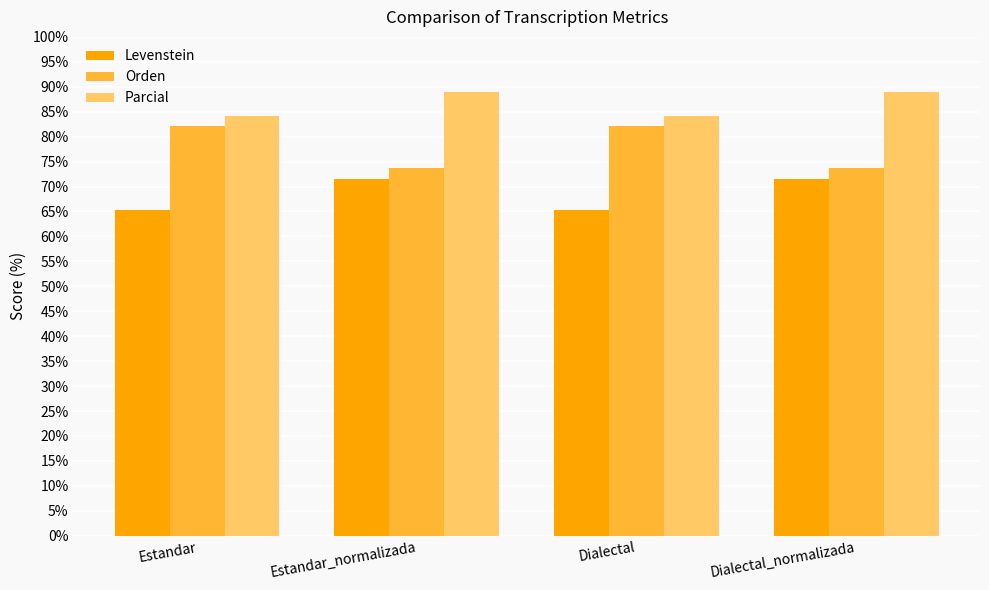

Reading left to right, what are all the values shown in this chart?

Levenstein: 65.4	71.4	65.4	71.4
Orden: 82.1	73.7	82.1	73.7
Parcial: 84.2	88.9	84.2	88.9